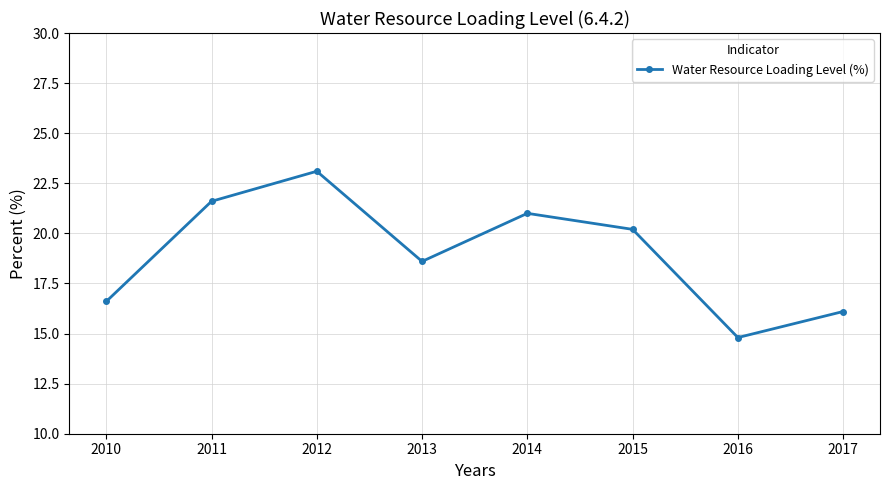

Reading left to right, transcribe all the data shown in this chart.

2010=16.6	2011=21.6	2012=23.1	2013=18.6	2014=21.0	2015=20.2	2016=14.8	2017=16.1